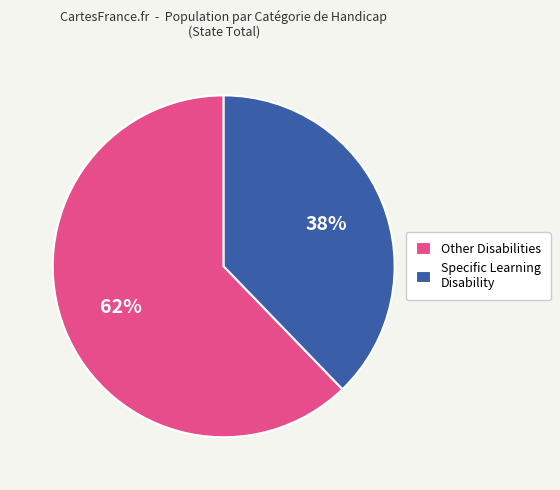

To the nearest percent, what is the difference between the Other Disabilities and Specific Learning Disability slice percentages?

24%